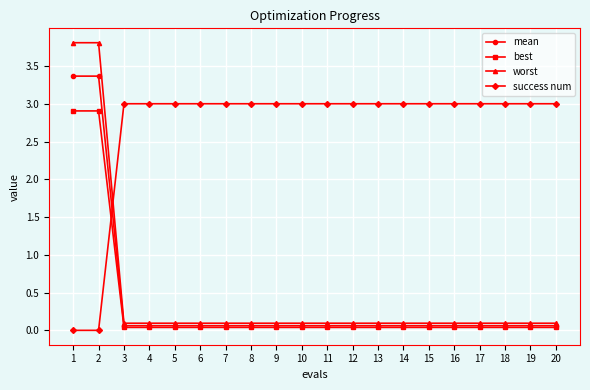

Which series has the largest range (max minus min)?

worst